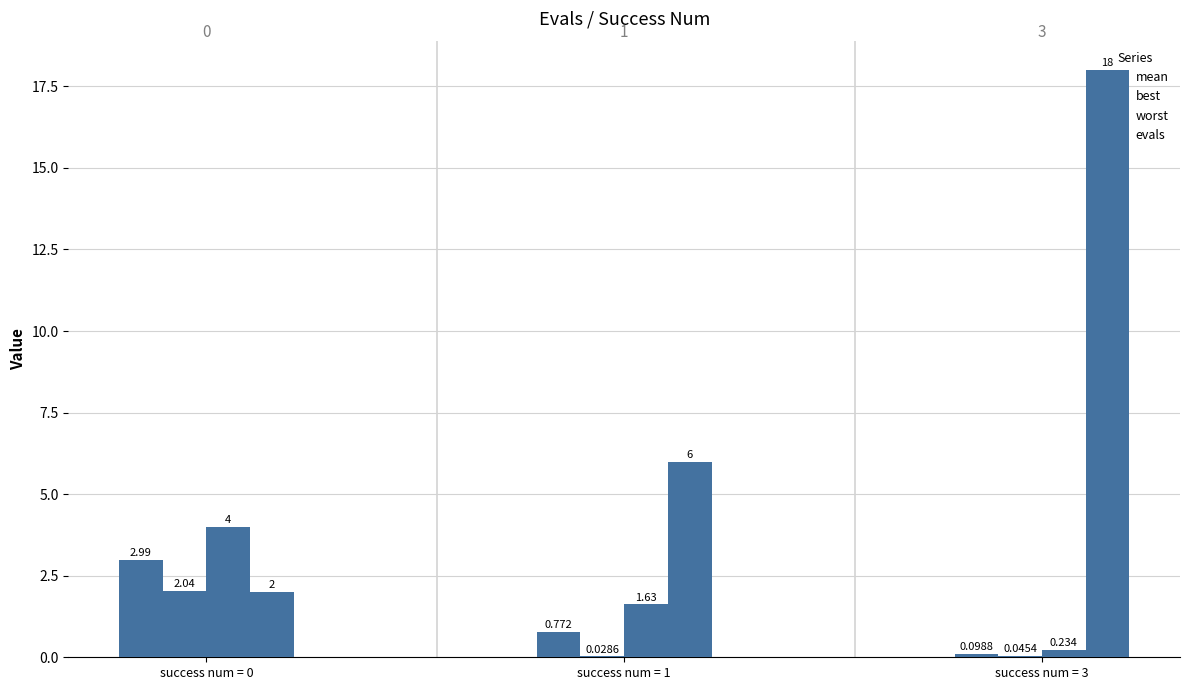

How many distinct data groups are displayed?

4